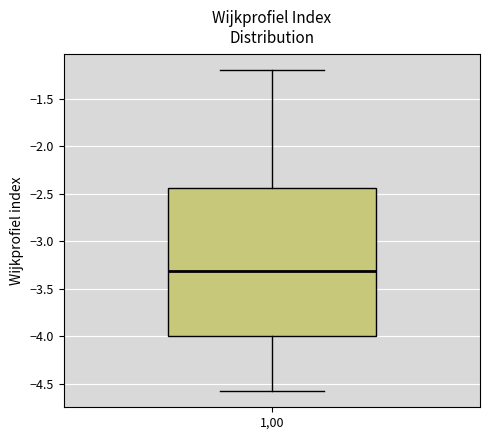

Read this box plot against the y-axis: the position of the median line, the range covered by the box, and the ends of both whiskers. The values are not printed on the chart, so give them approximately, as read against the axis.

median -3.30, box -4.00 to -2.45, whiskers -4.60 to -1.20